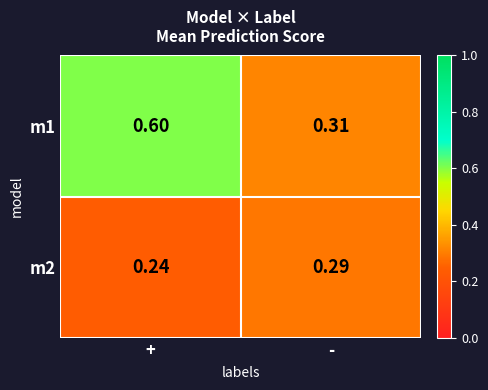

List the labels in order of m2 value, smallest first.

+, -